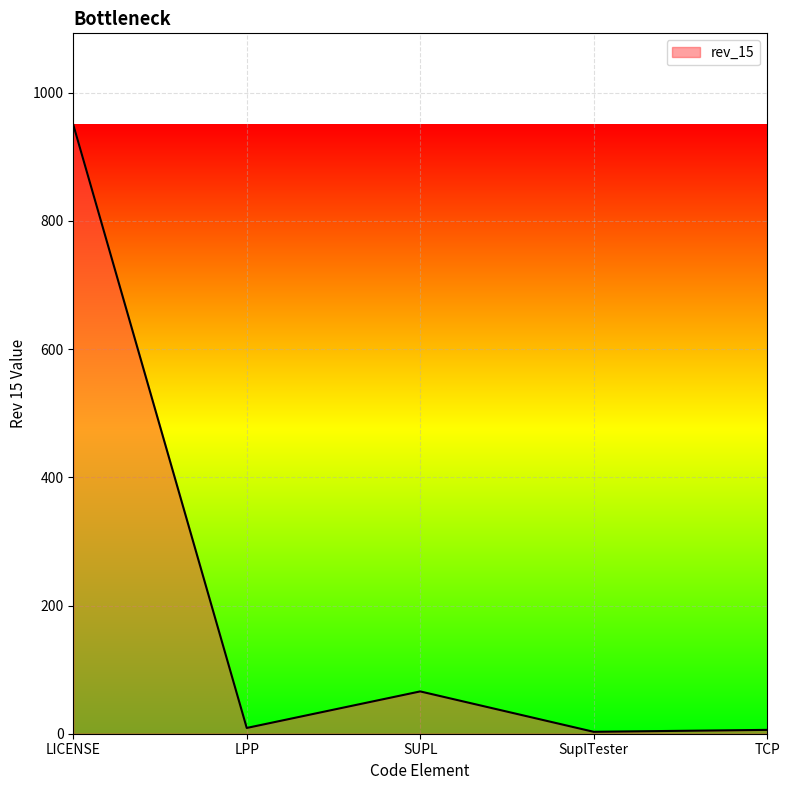

What is the difference between the maximum and minimum values?

947